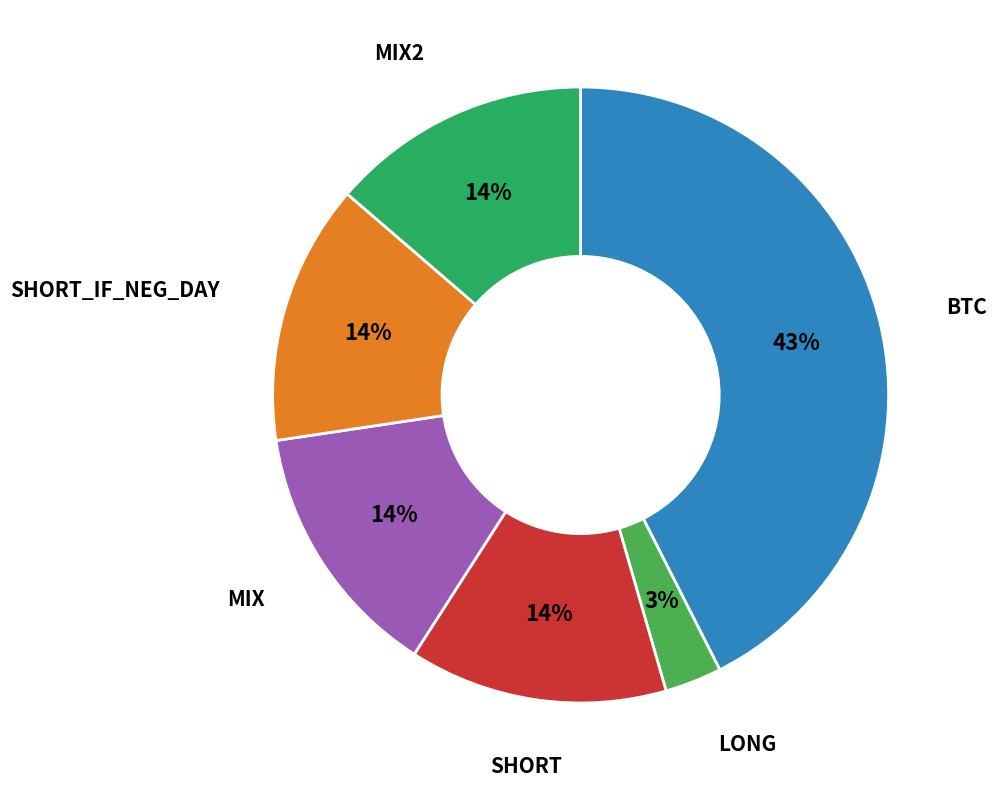

To the nearest percent, what is the average slice percentage?

17%